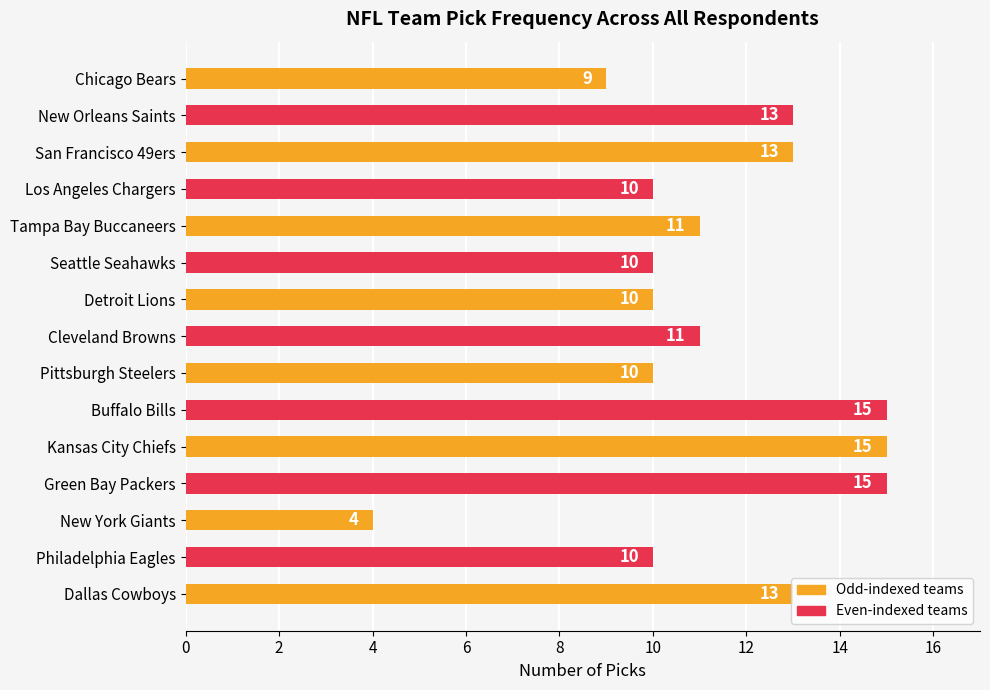

What is the greatest value displayed?

15